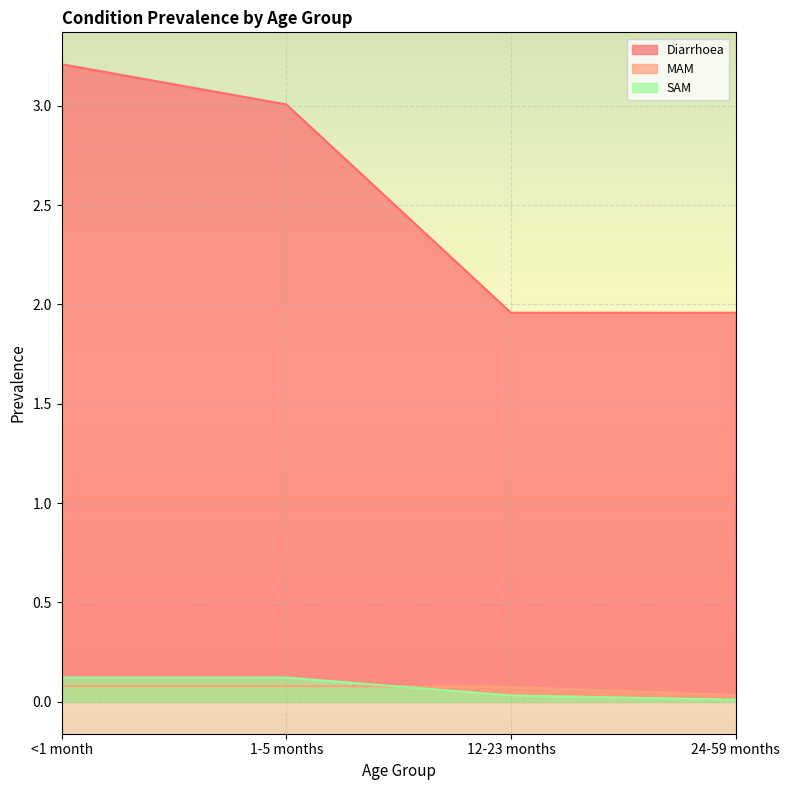

Which series has the largest range (max minus min)?

Diarrhoea